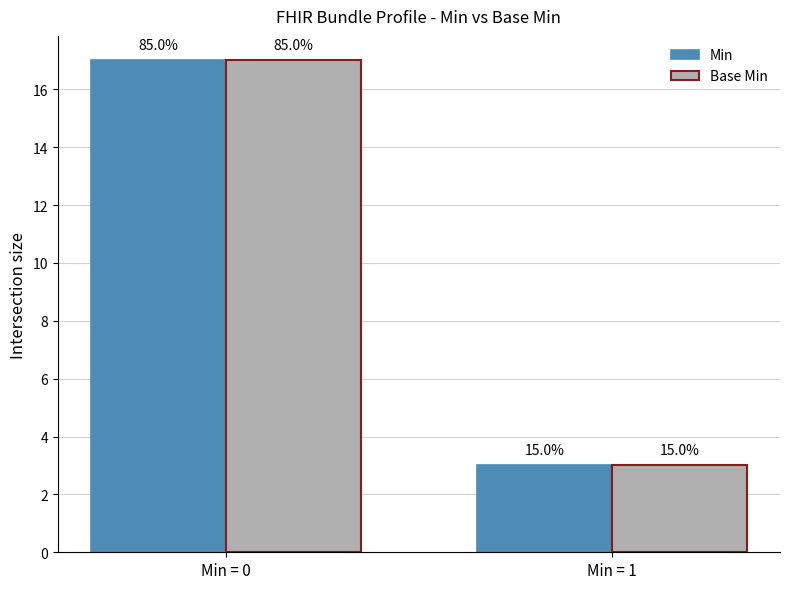

What is the greatest value displayed?

17